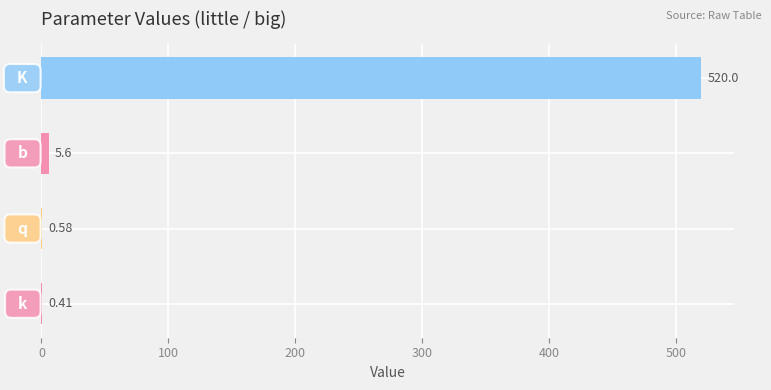

What is the sum of all values?

526.6